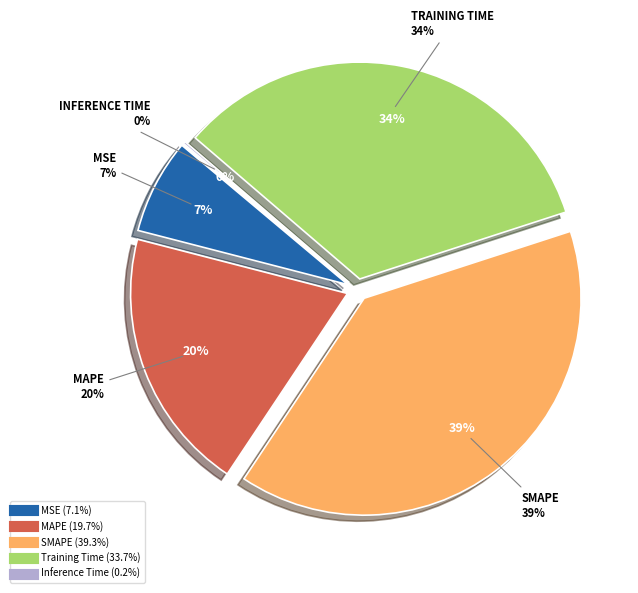

What is the ratio of the value at Training Time to the value at MAPE?

1.7